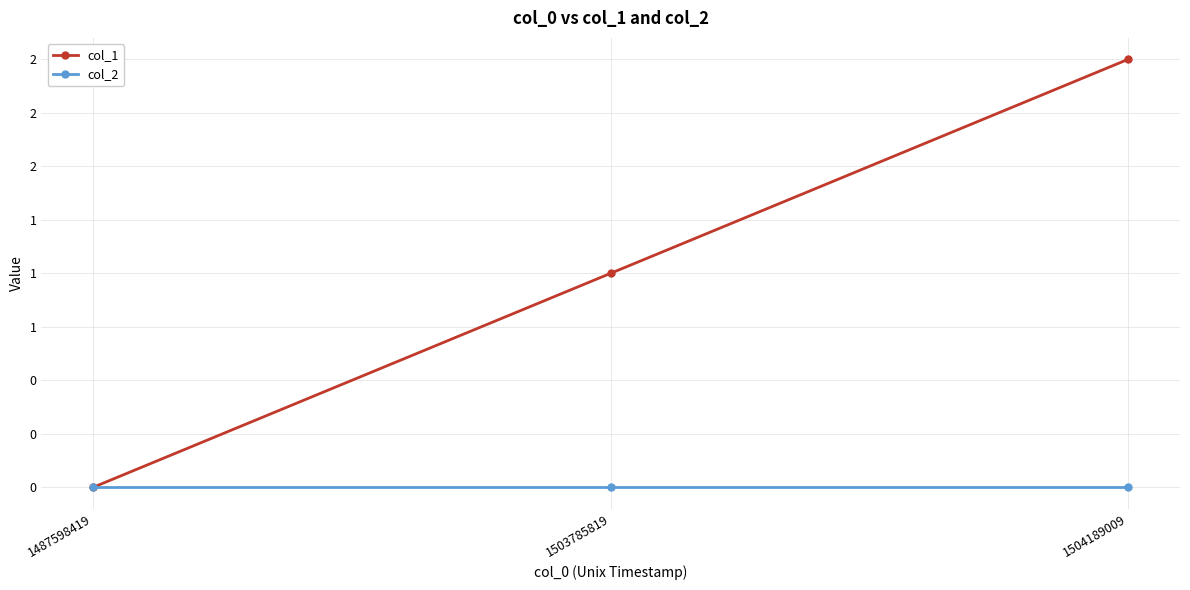

At which category is the sum across all series the highest?

1504189009